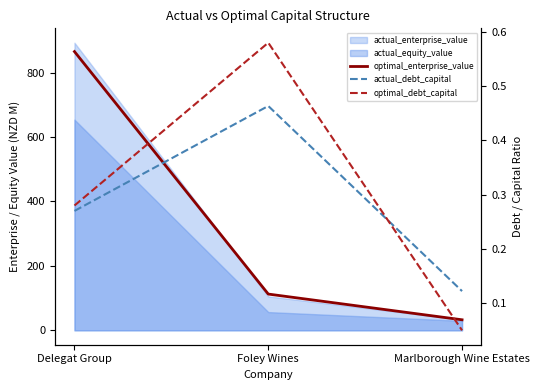

Rank the categories by actual_debt_capital value from highest to lowest.

Foley Wines, Delegat Group, Marlborough Wine Estates